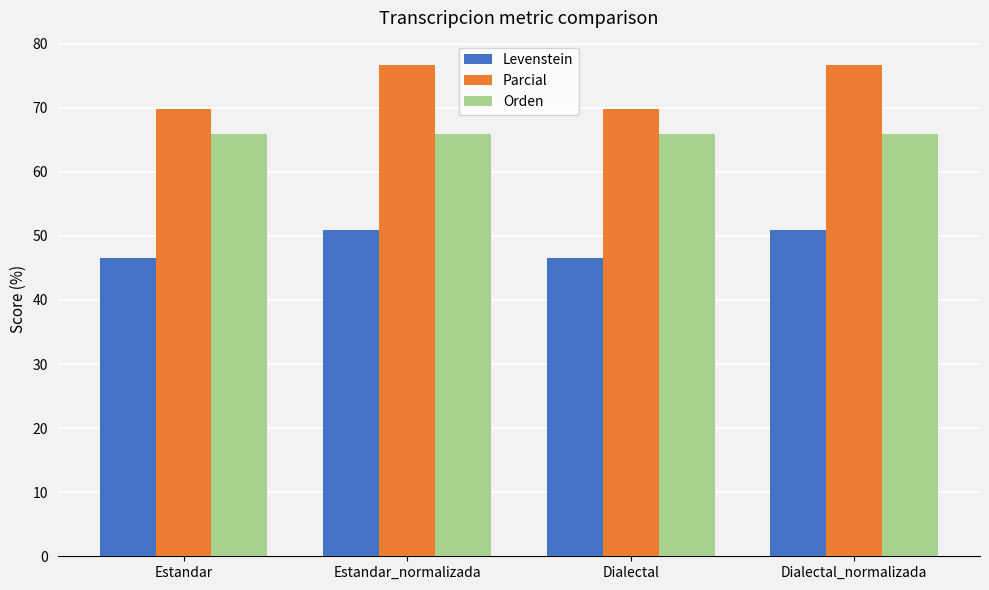

What is the average value of the Levenstein series?

48.8